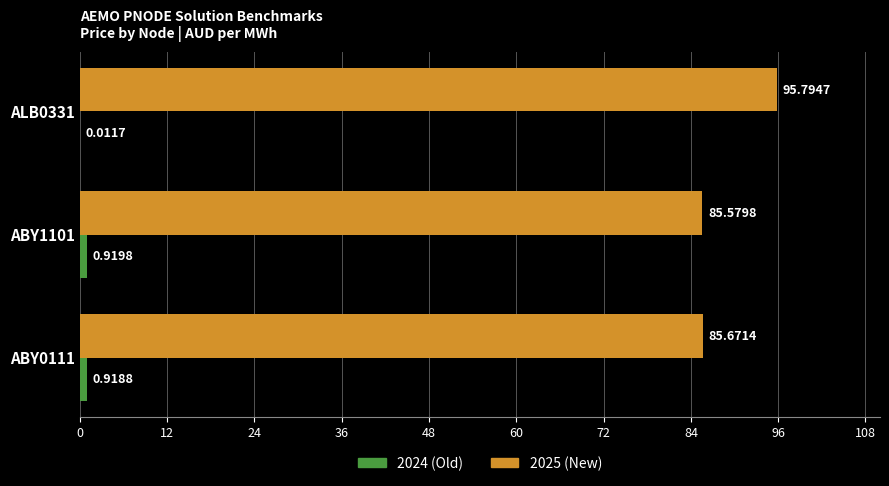

What is the total value across all series at ABY0111?

86.6